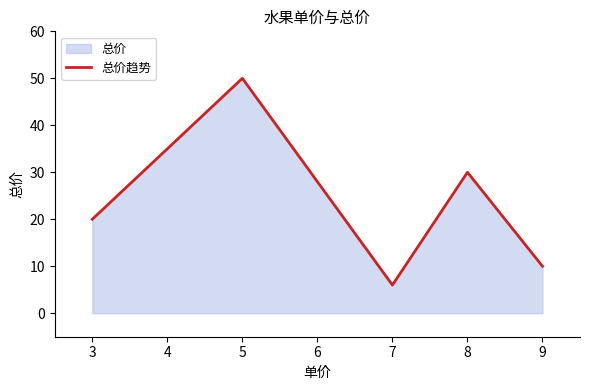

Where is the data nearest to the value 28?

8